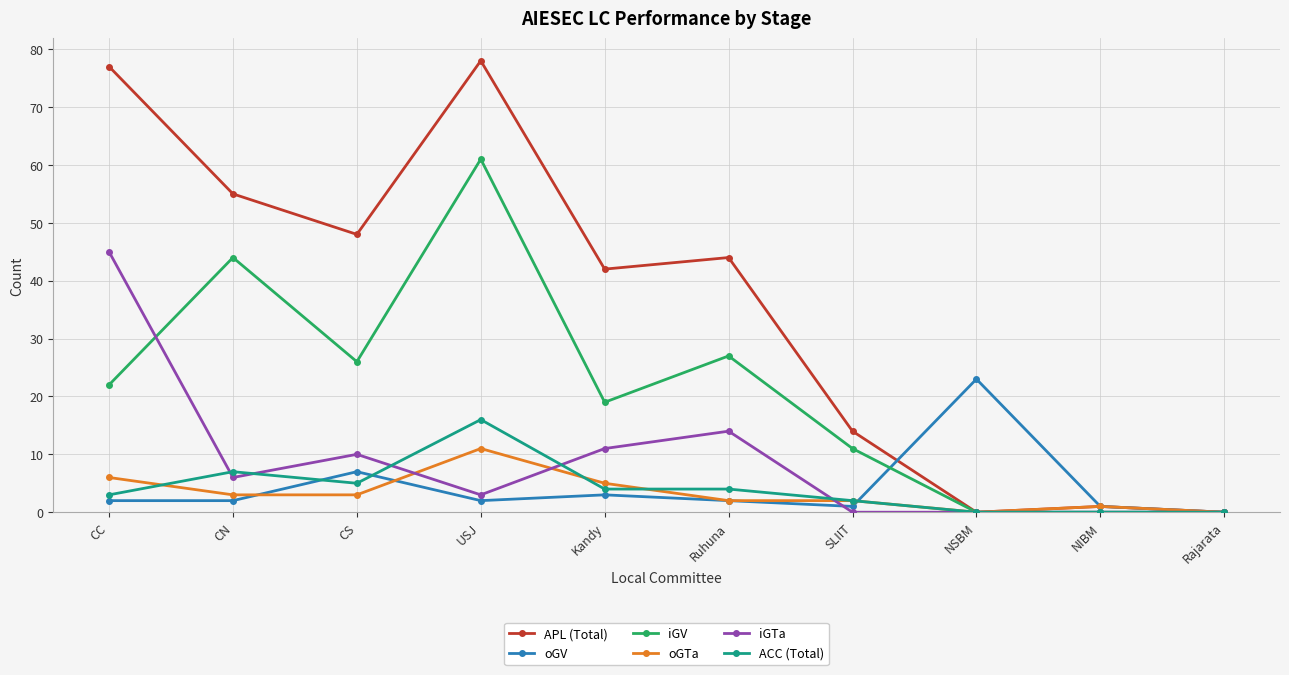

Rank the series by their maximum value, from lowest to highest.

oGTa, ACC (Total), oGV, iGTa, iGV, APL (Total)